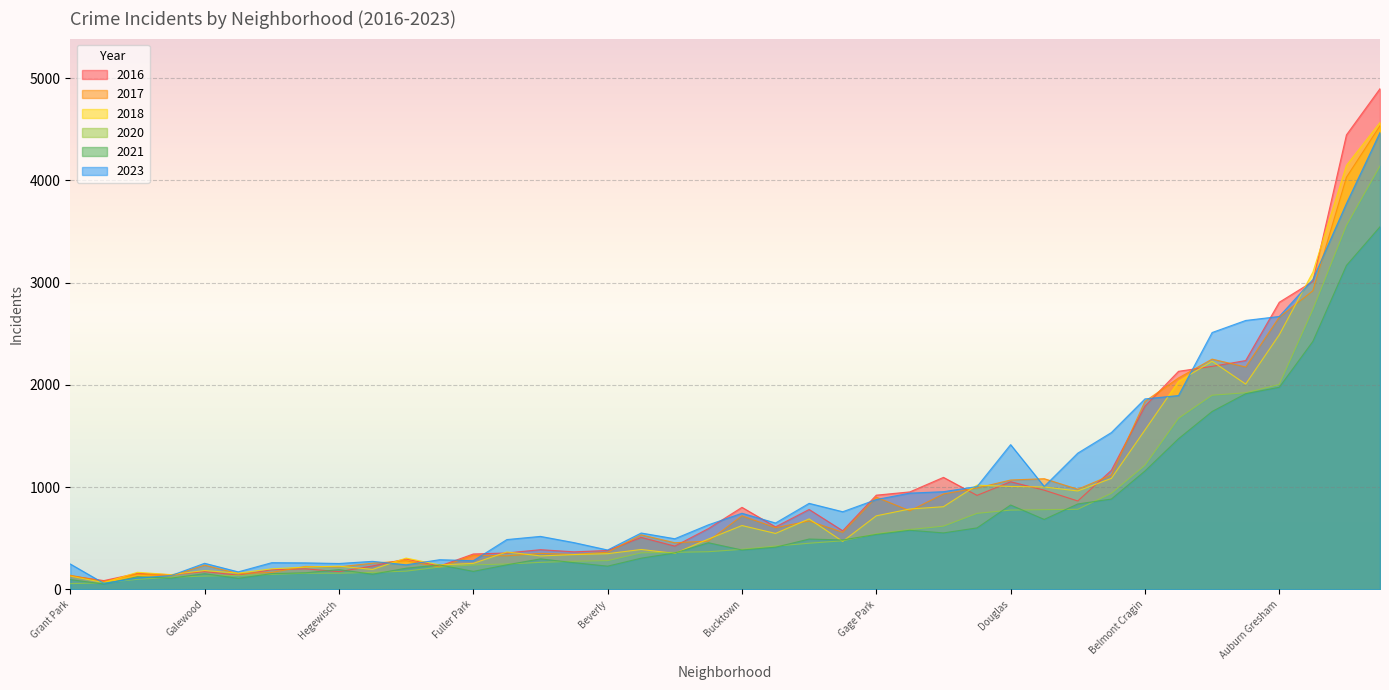

What are all the series names shown in the legend?

2016, 2017, 2018, 2020, 2021, 2023